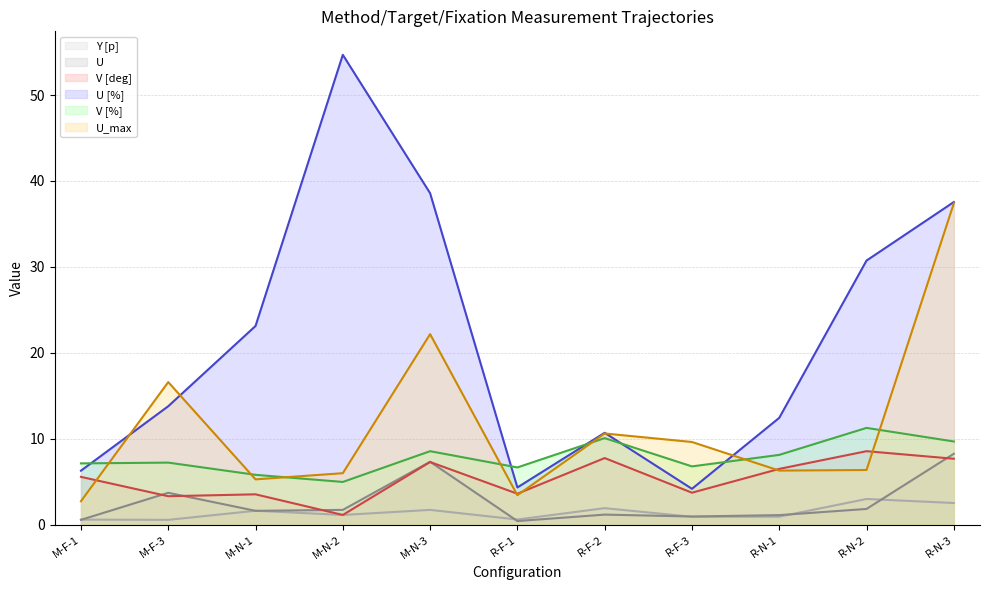

How many interior local peaks does the Y [p] (line) series have?

4